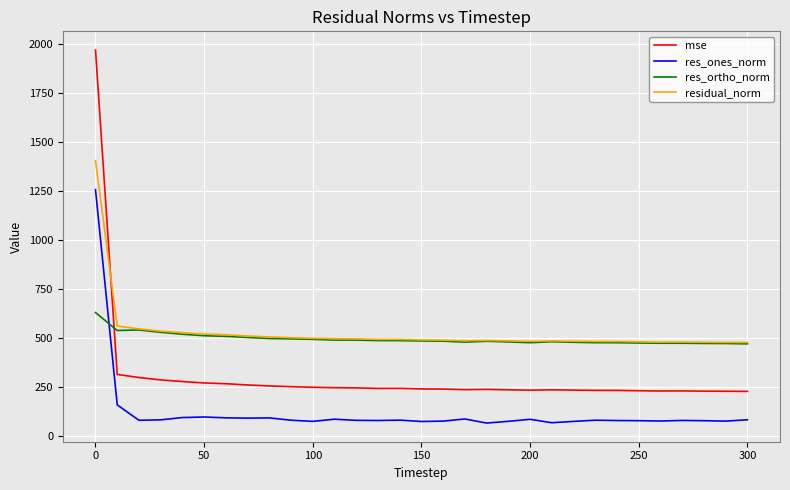

True or false: residual_norm and res_ones_norm cross at least once.

False